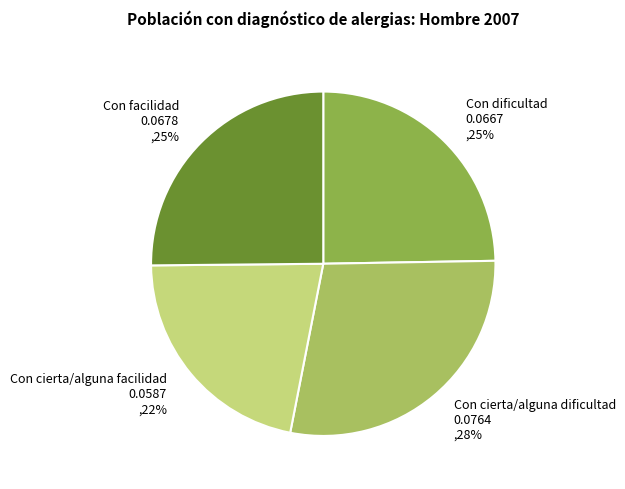

The Con cierta/alguna dificultad slice represents 35% of the pie. True or false?

False